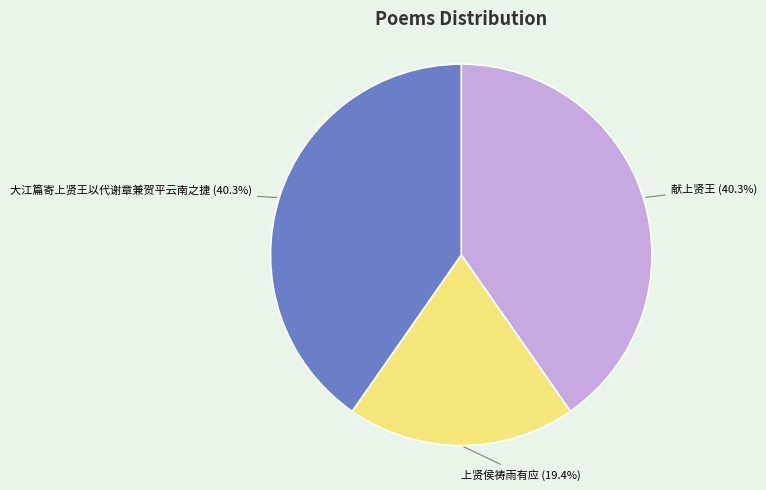

Does 大江篇寄上贤王以代谢章兼贺平云南之捷 account for over 50% of the chart?

No